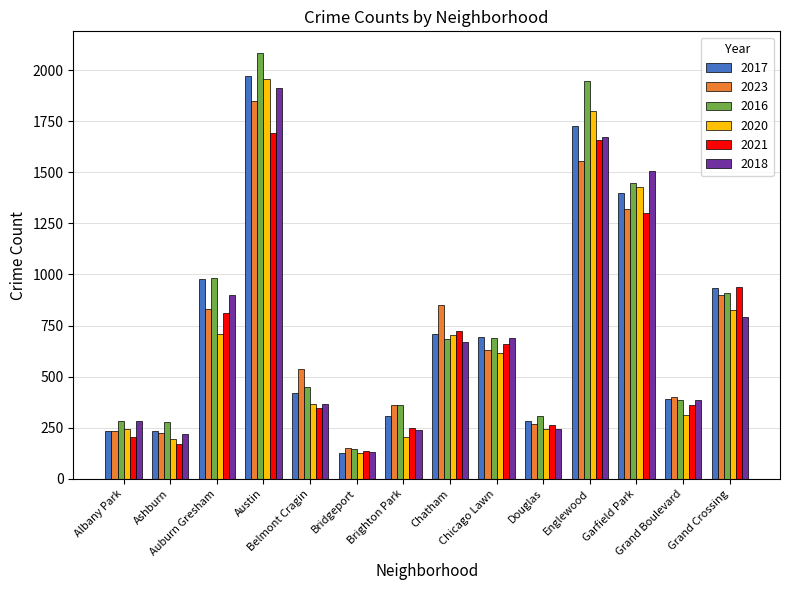

Which series has the largest range (max minus min)?

2016